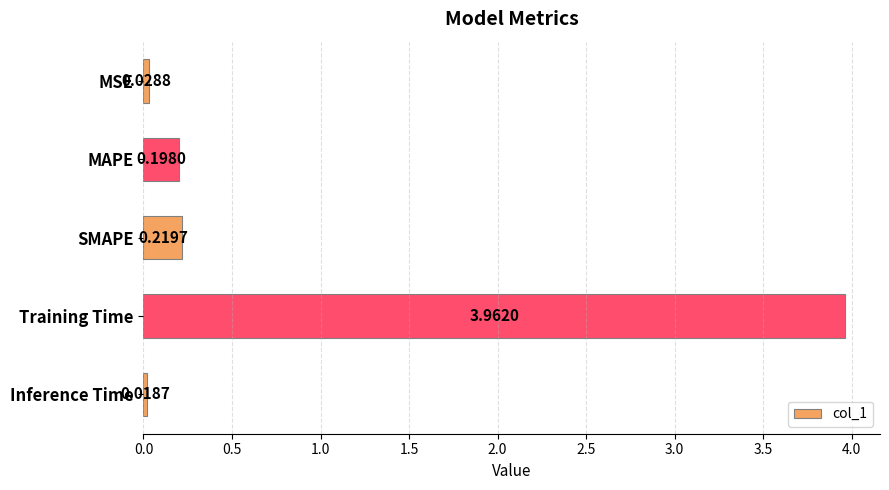

What is the label of the 4th bar from the top?

Training Time